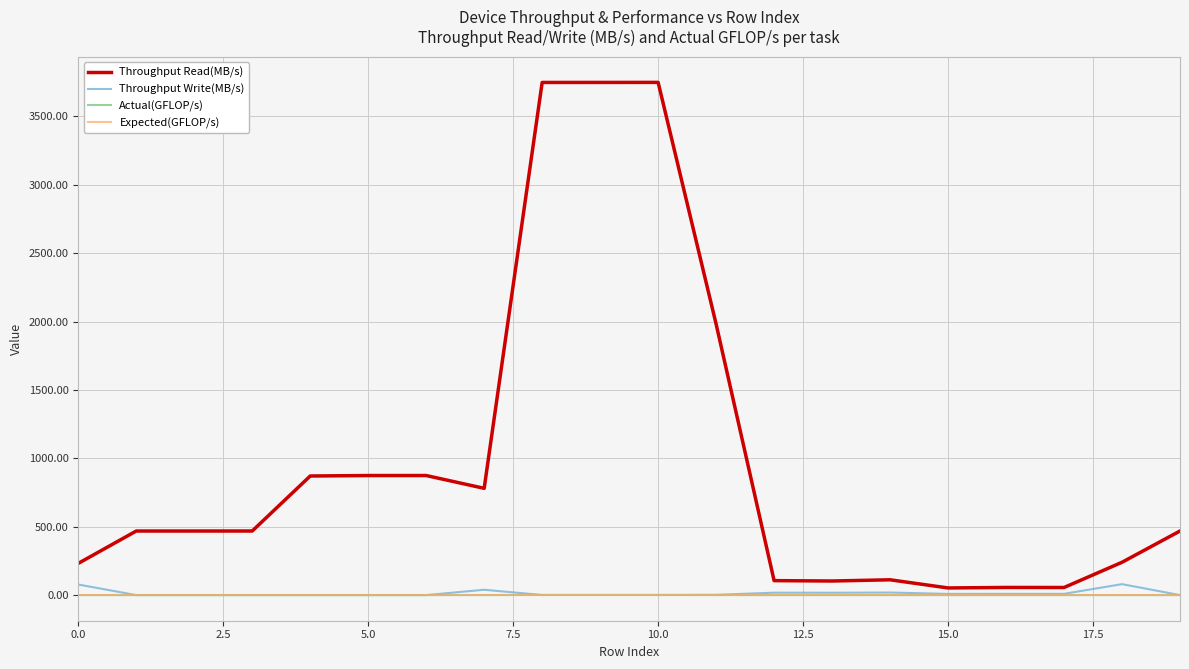

What is the average value of the Throughput Read(MB/s) series?

972.6